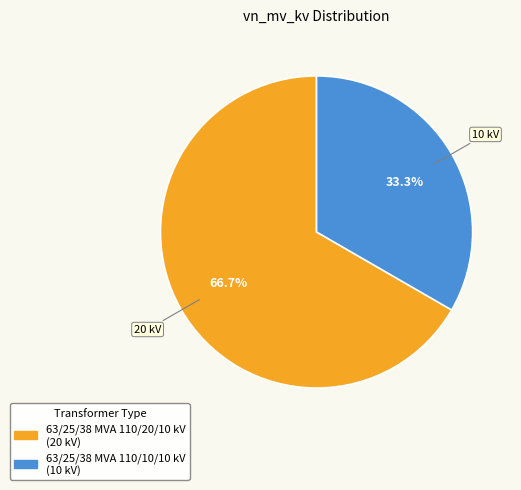

What is the ratio of the value at 63/25/38 MVA 110/20/10 kV to the value at 63/25/38 MVA 110/10/10 kV?

2.0